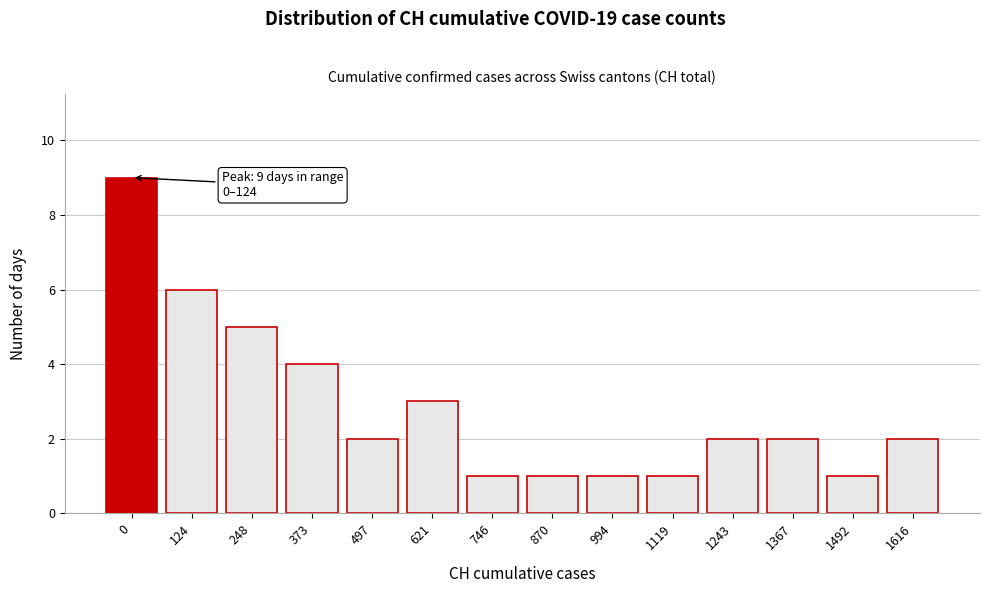

Reading left to right, what are all the values shown in this chart?

9	6	5	4	2	3	1	1	1	1	2	2	1	2